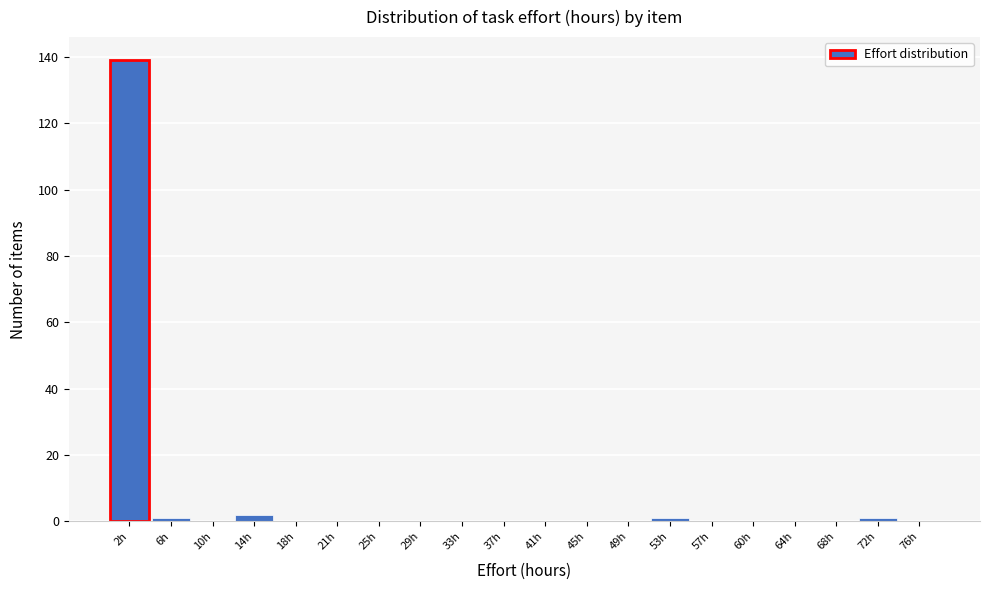

Over which range of the x-axis is the bar tallest?

0.0 to 3.9